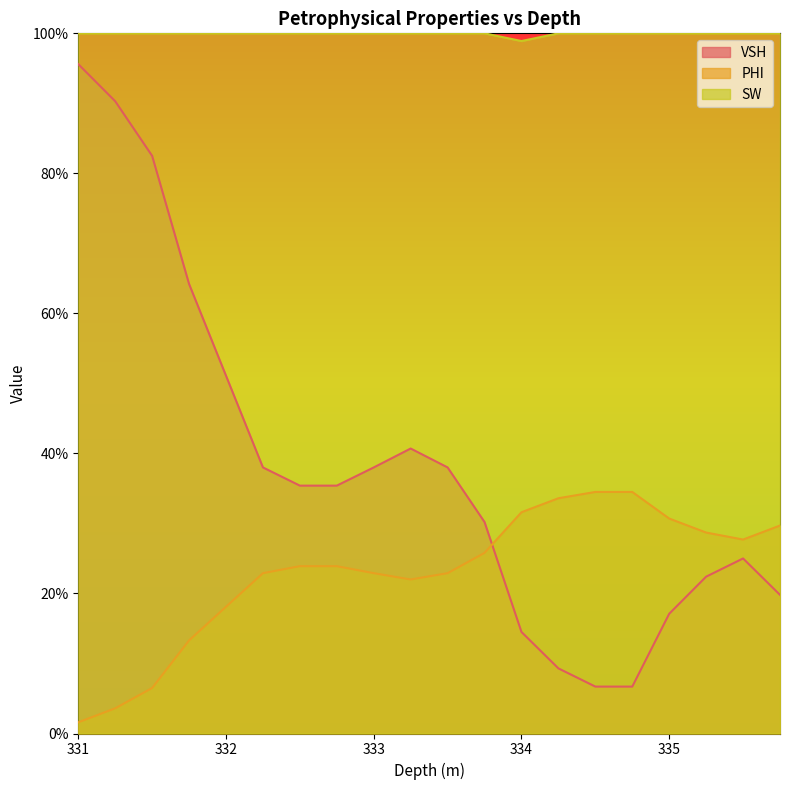

True or false: PHI and SW cross at least once.

False